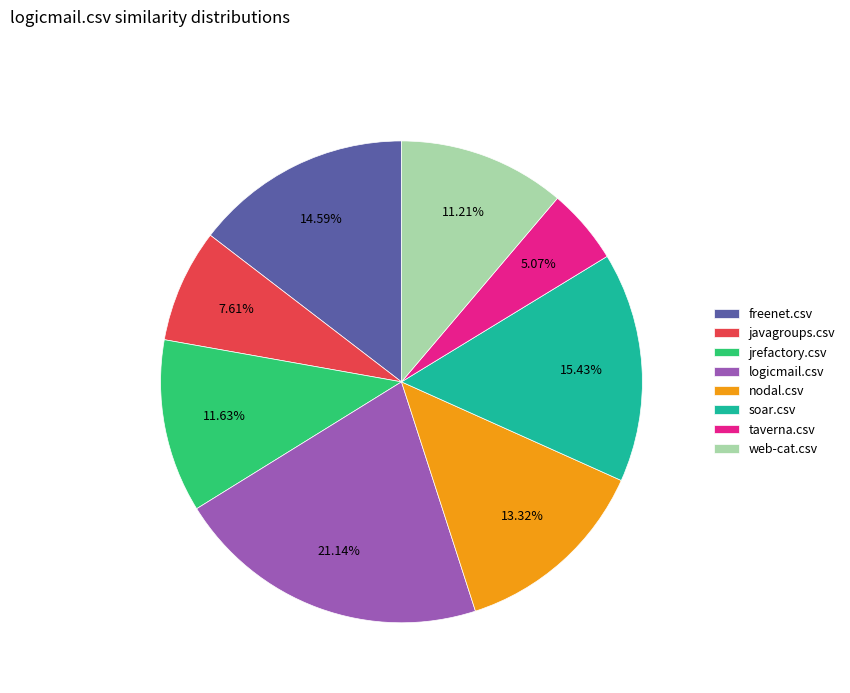

What is the total percentage of javagroups.csv and soar.csv?

23.0%